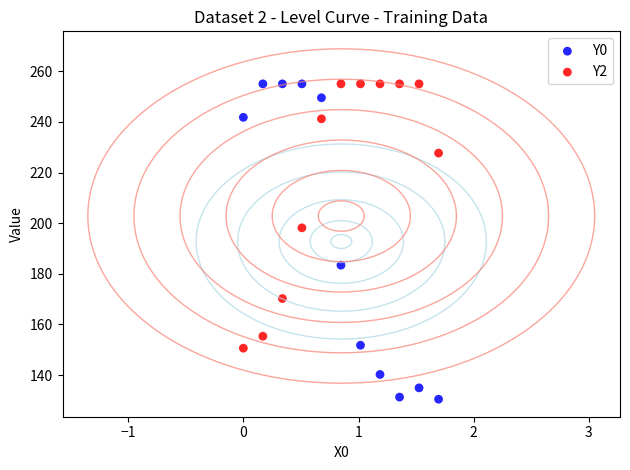

Which series has the largest Y range (max minus min)?

Y0